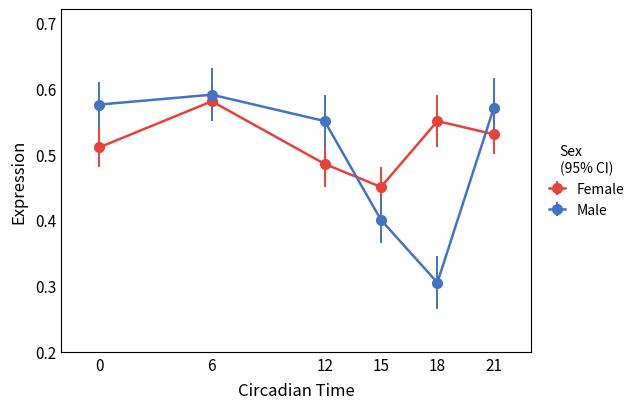

List the labels in order of Male value, smallest first.

18, 15, 12, 21, 0, 6